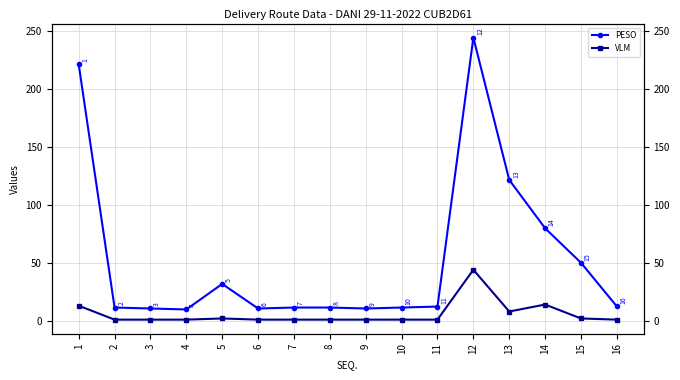

True or false: PESO has more than 1 points higher than both neighbors.

True